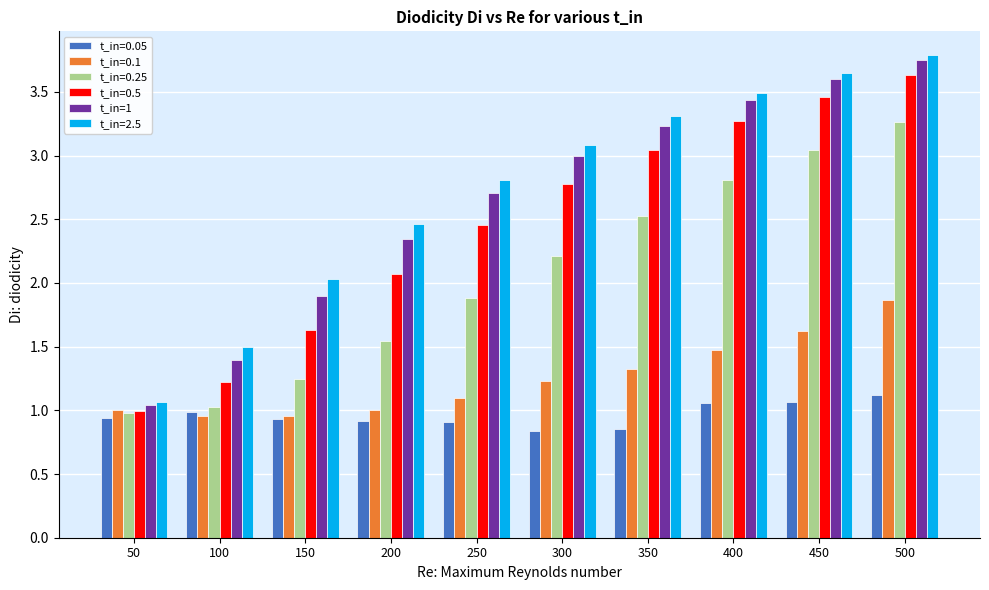

How many data points in t_in=1 are above 2?

7